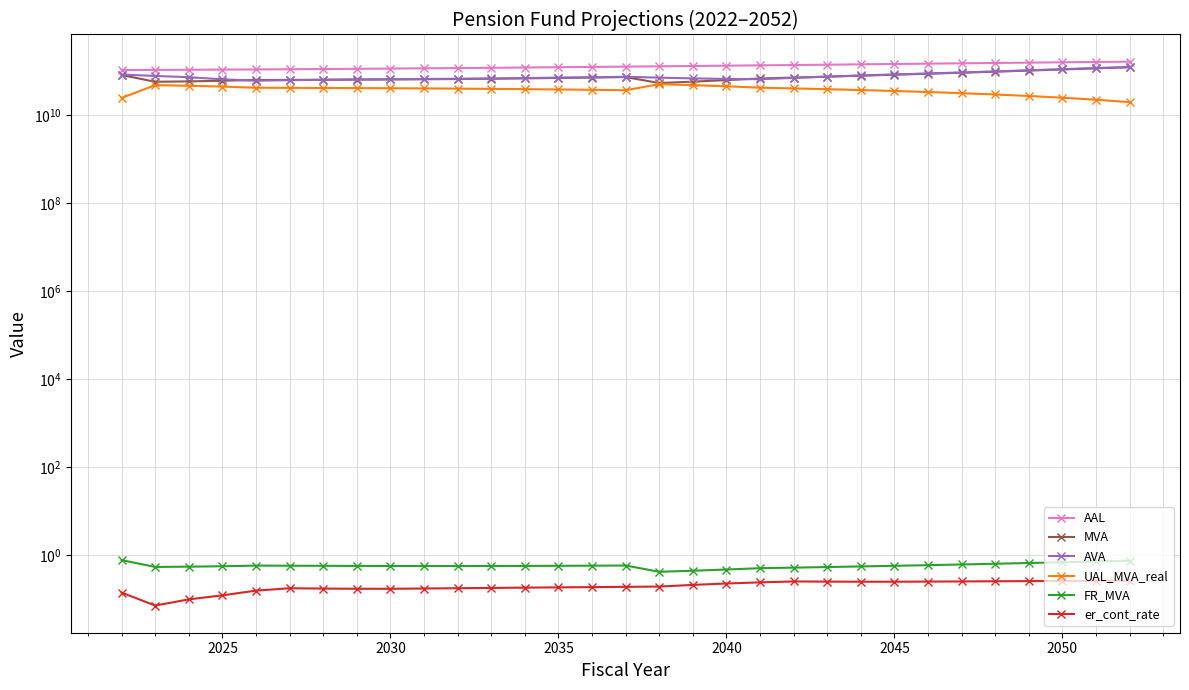

How many data points in MVA are above 68054699517?

16